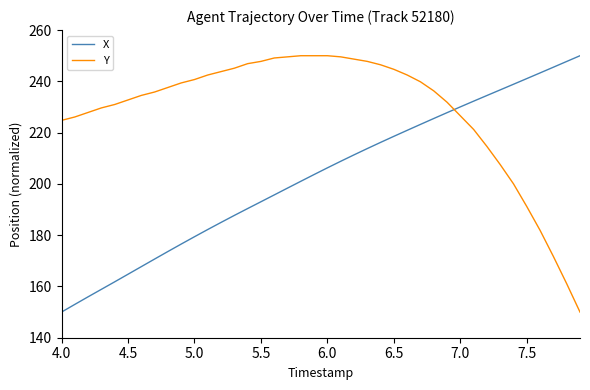

What is the maximum value shown in the chart?

250.0